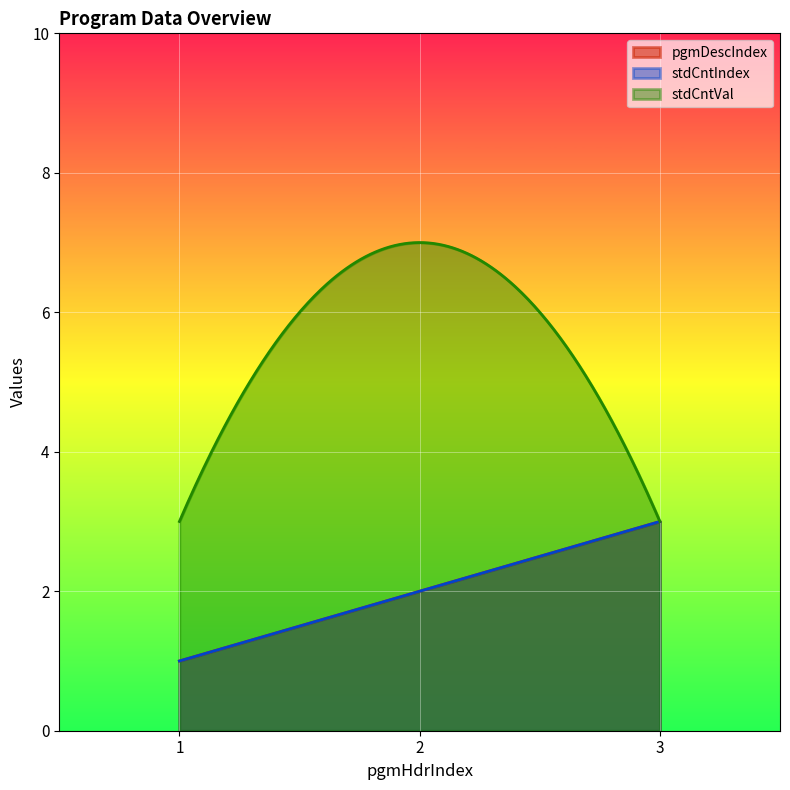

What is the sum of all pgmDescIndex values?

6